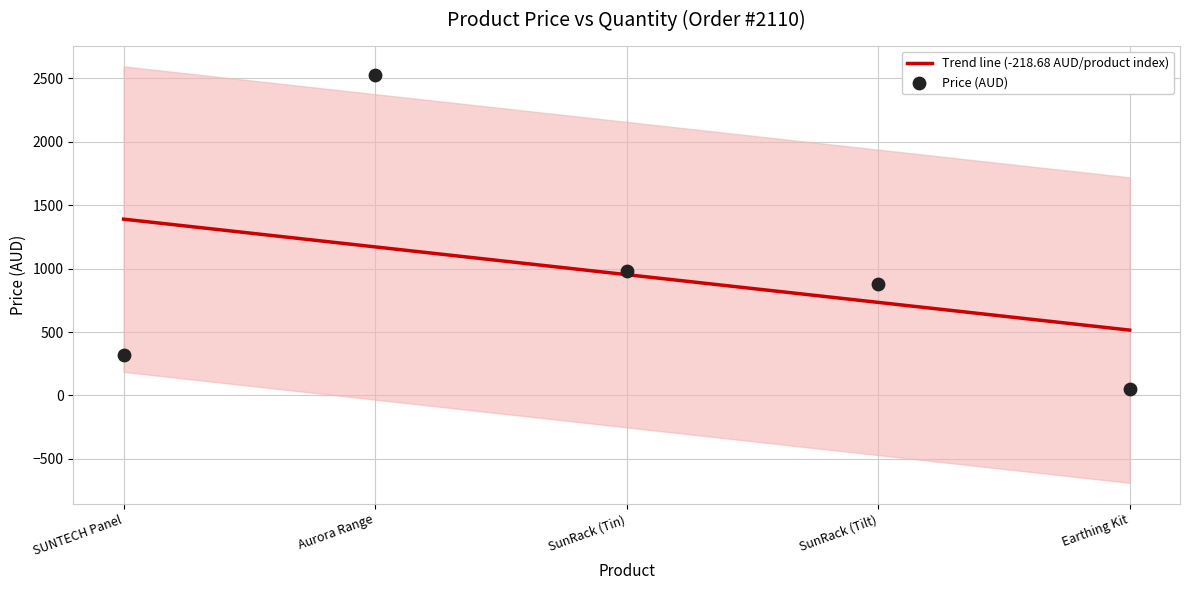

Which series contains the lowest Y value?

Price (AUD)